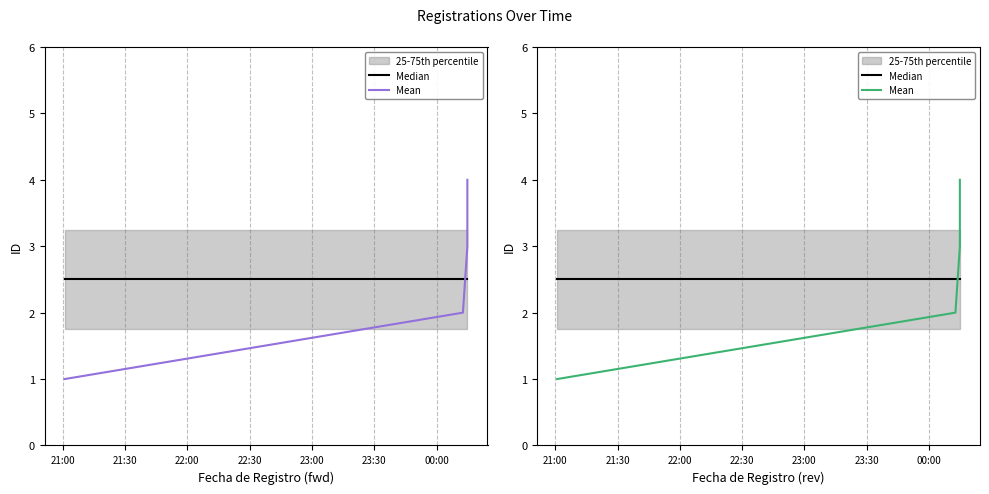

Rank the series by their maximum value, from lowest to highest.

Median, Mean